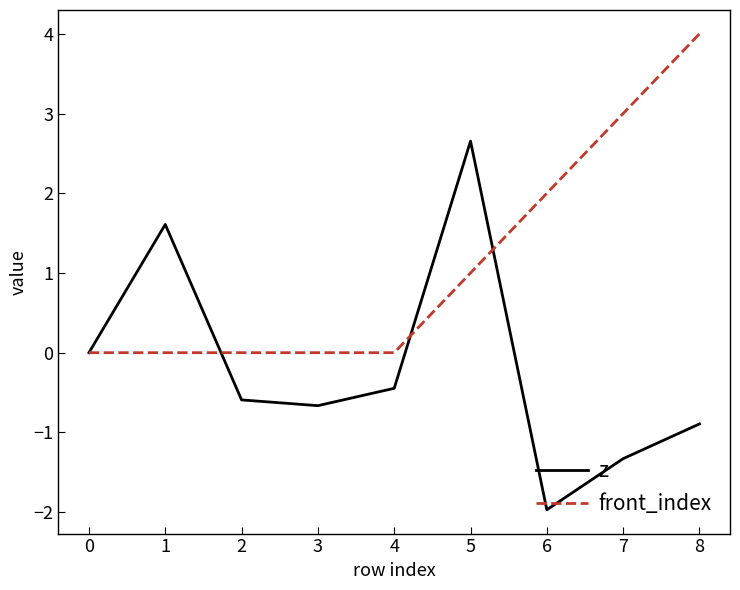

What is the sum of the z values at 1 and 7?

0.3